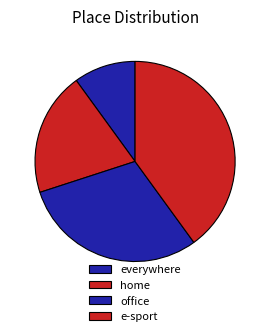

What is the smallest slice in the pie chart?

everywhere